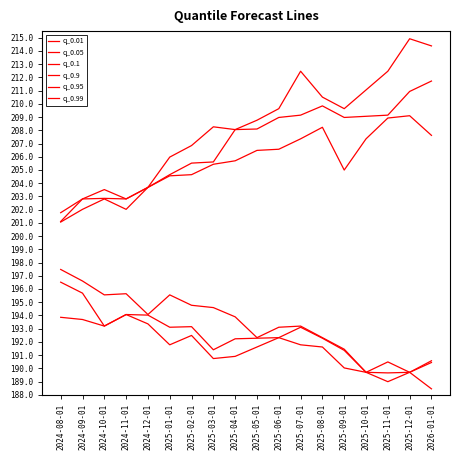

How many series are shown in this chart?

6